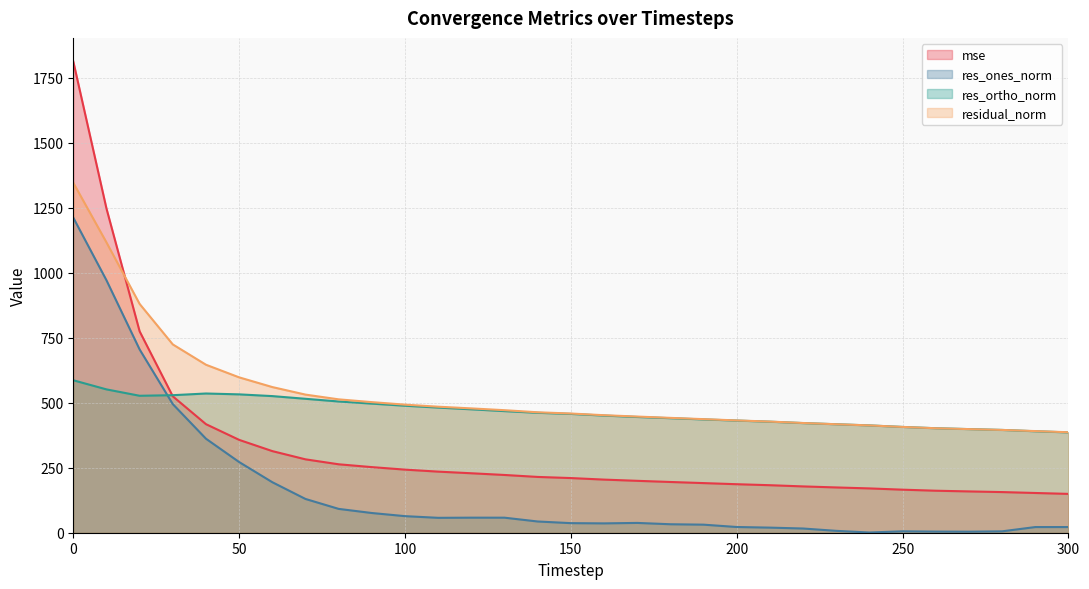

Which series changed the most between 210 and 220?

residual_norm